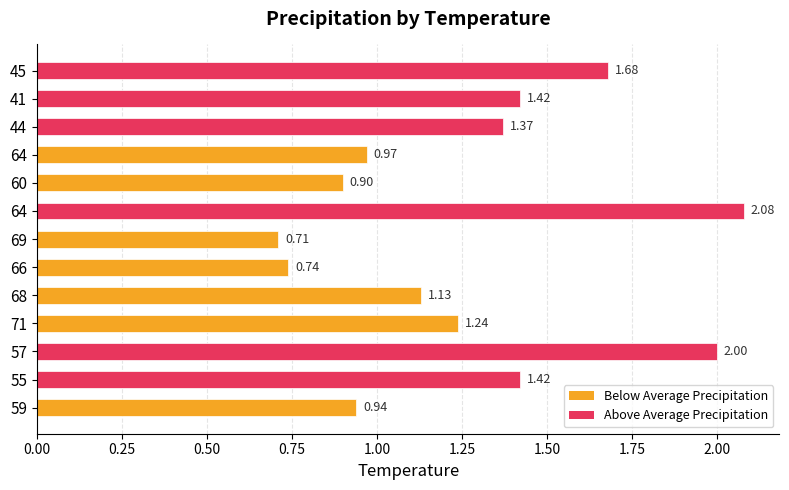

Which label corresponds to the smallest value in the chart?

69